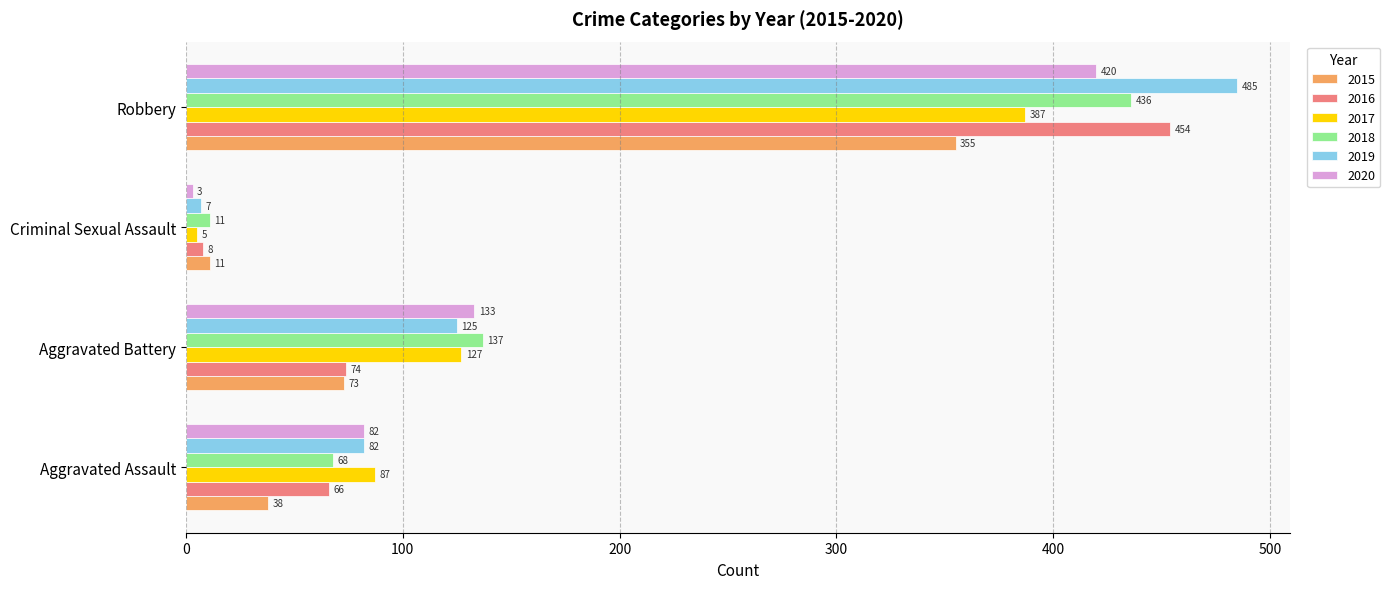

What is the lowest value of the 2016 series?

8